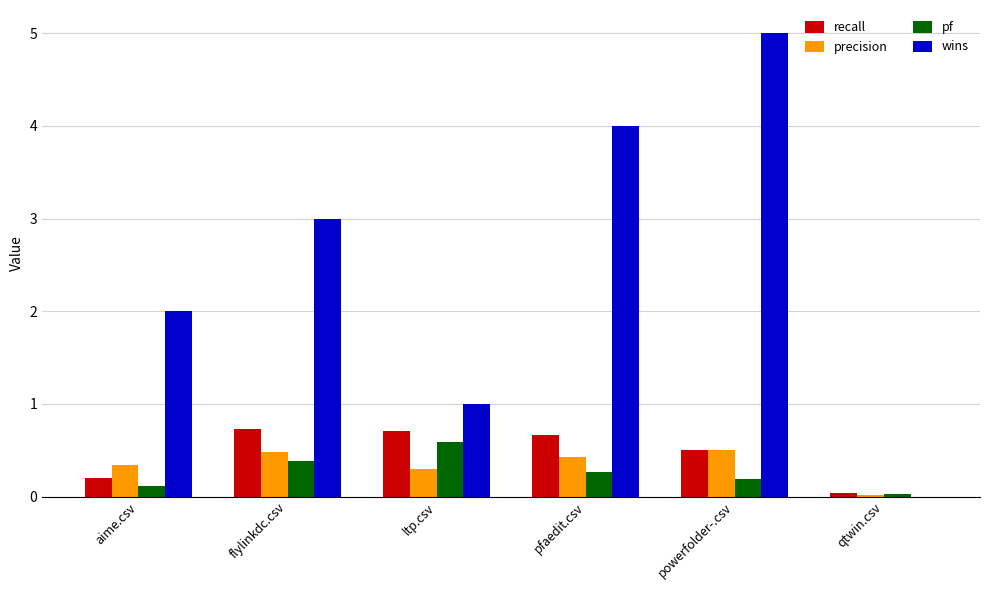

What is the sum of the recall values at powerfolder-.csv and flylinkdc.csv?

1.2